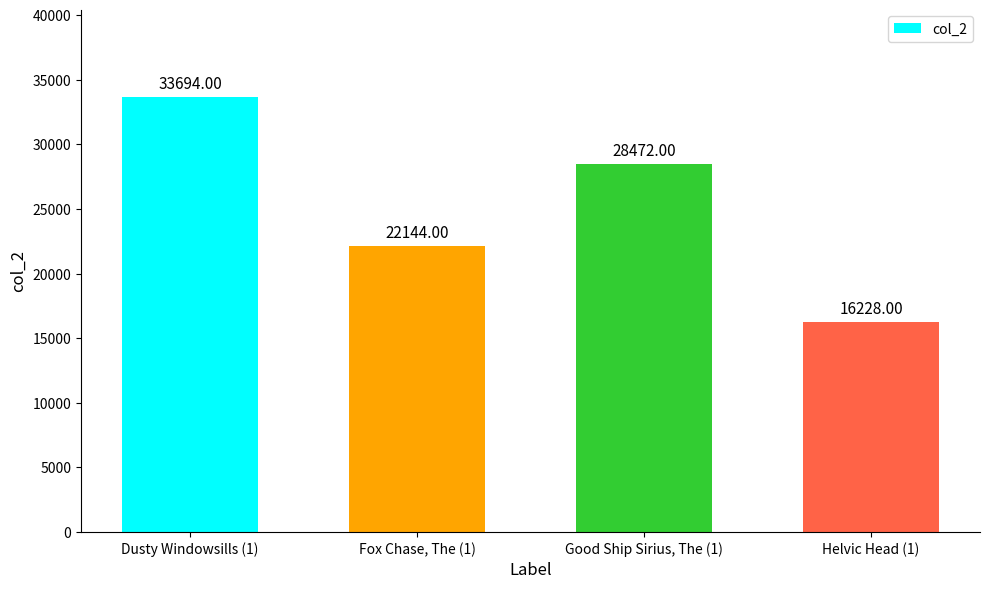

At which category does the chart reach its minimum across all series?

Helvic Head (1)